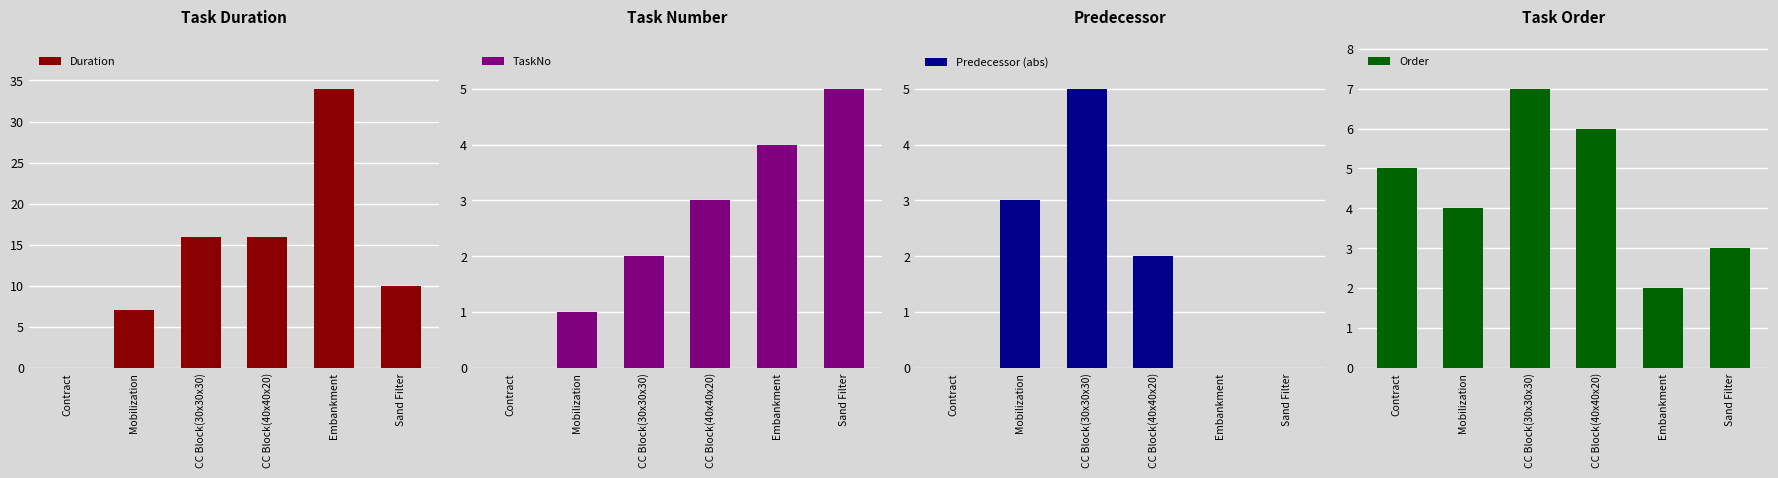

Where does the Predecessor (abs) series first go above 2?

Mobilization